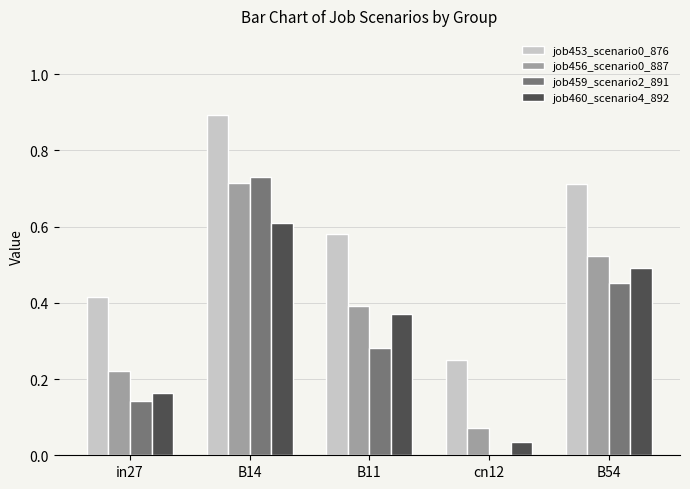

At which category is the sum across all series the highest?

B14